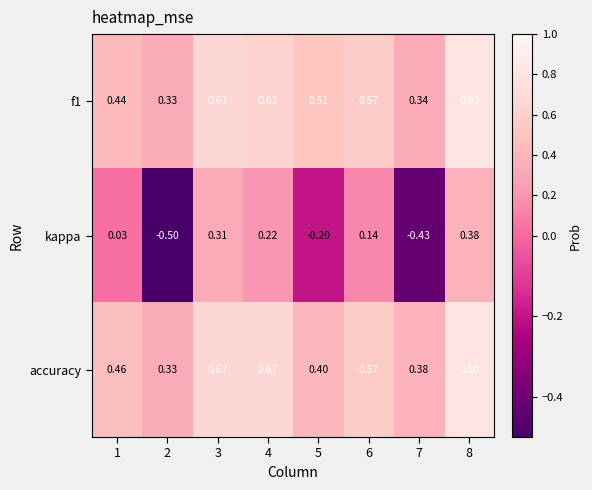

Is the value of kappa at 3 greater than the value of f1 at 6?

No